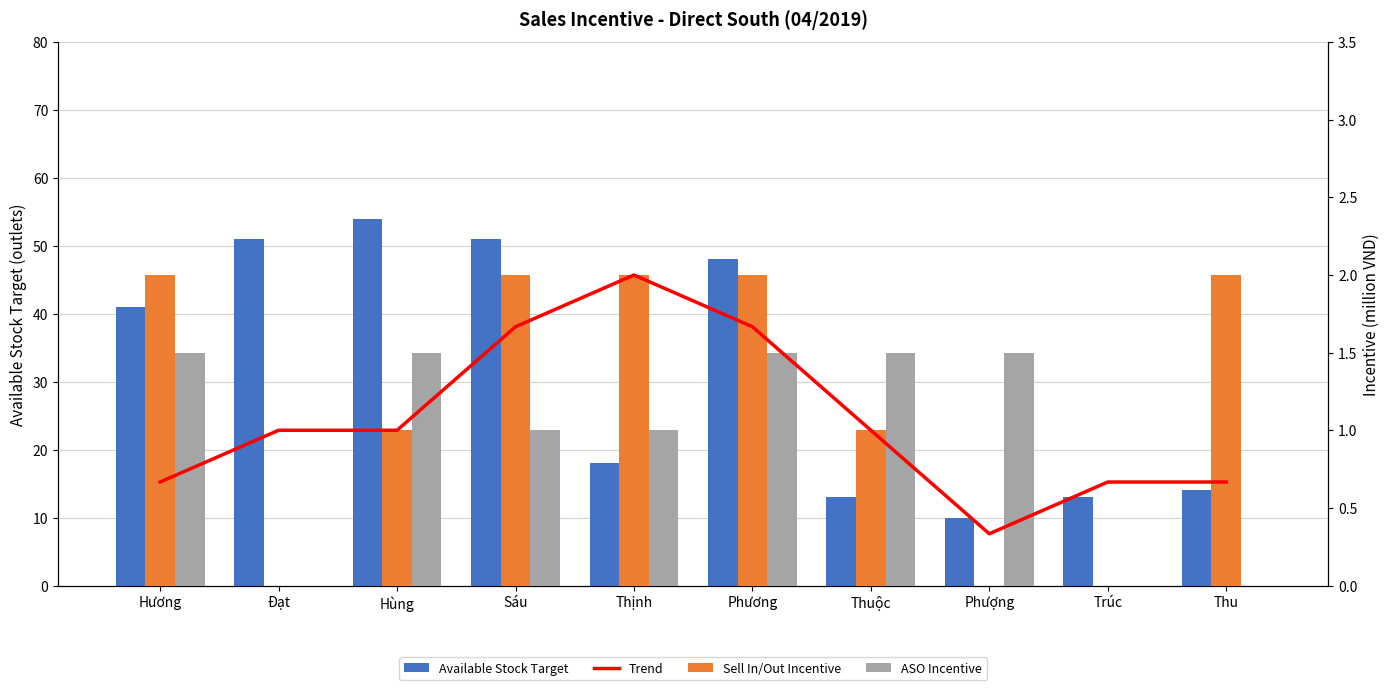

How many data points does each series have?

10